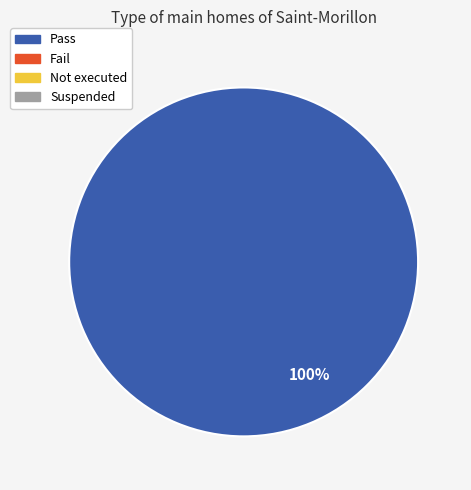

Does any single category account for the majority?

Yes